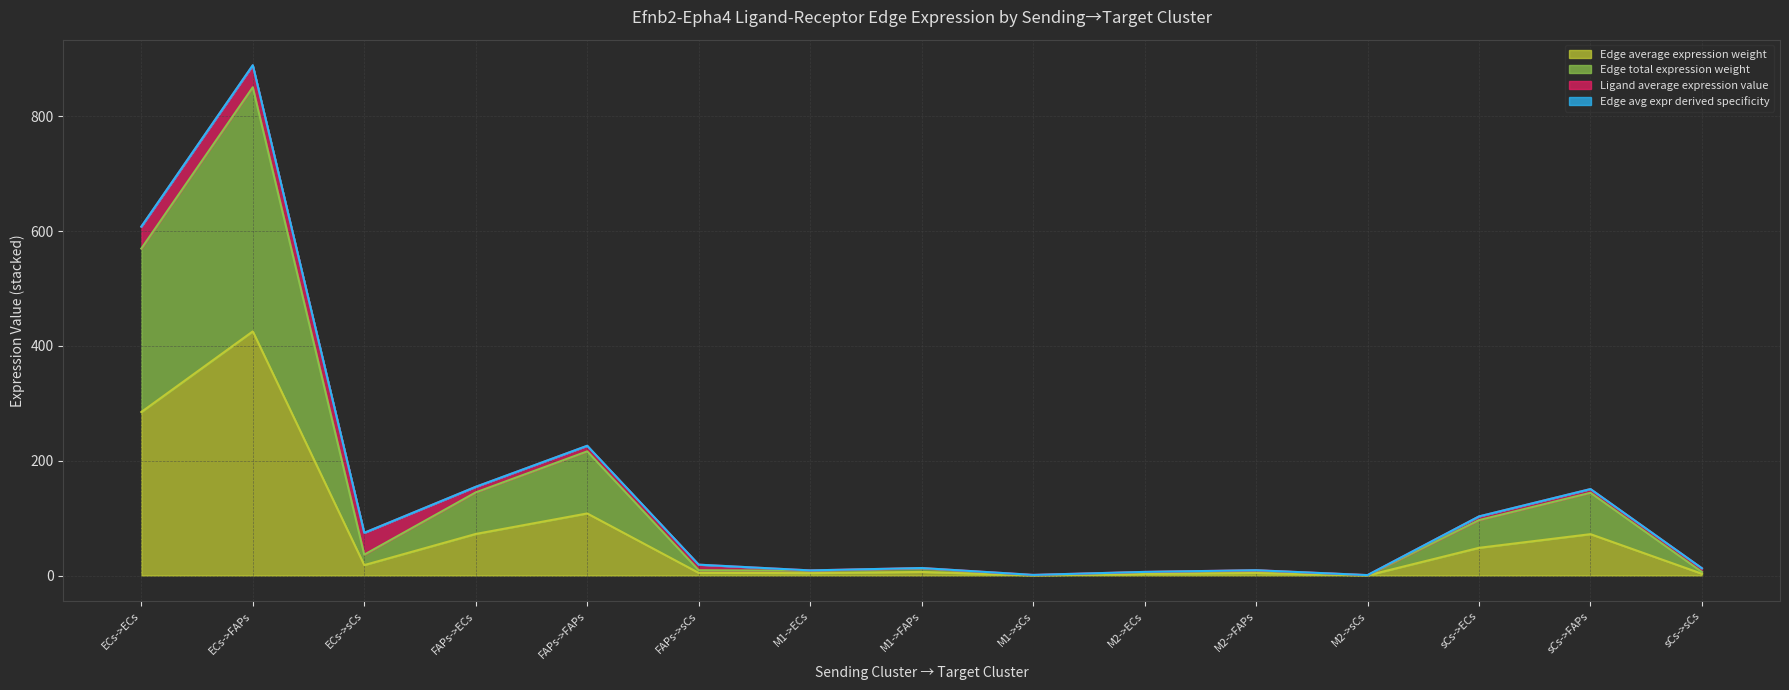

True or false: Edge total expression weight and Edge average expression weight intersect in this chart.

False